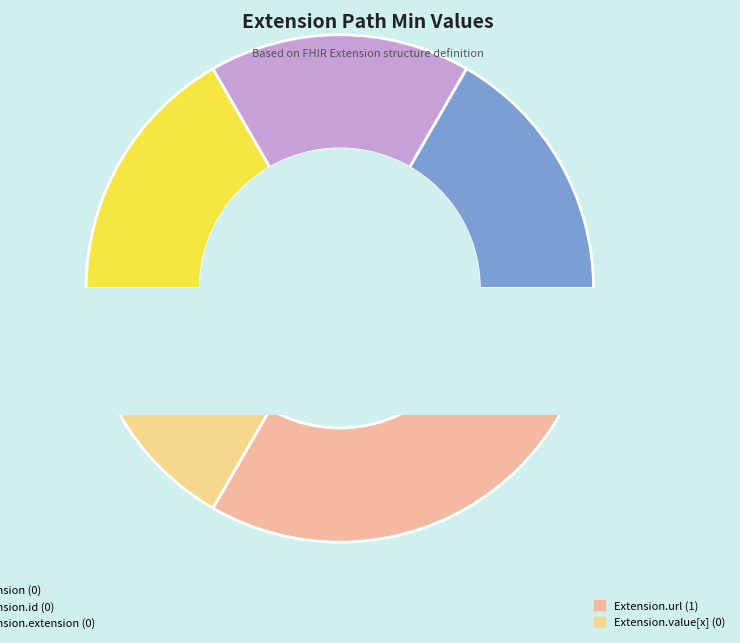

Does Extension represent more than half of the total?

No